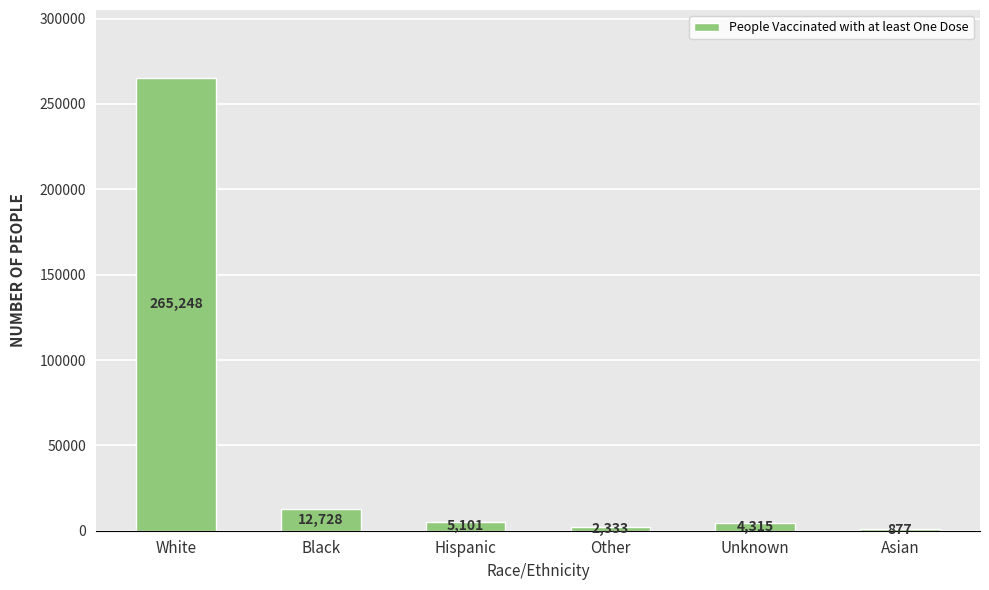

At which label is the value closest to 133062?

Black